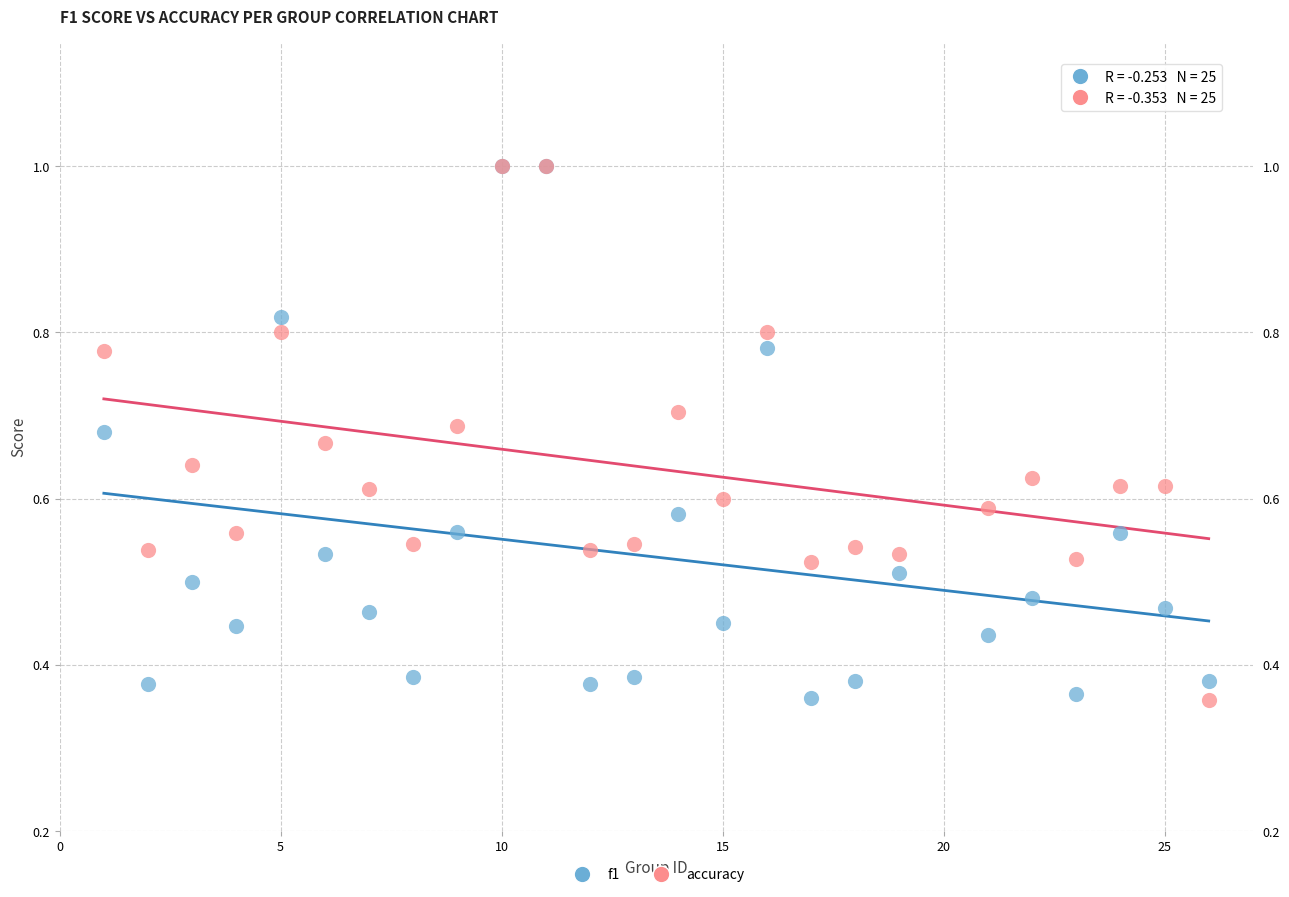

What are all the series names shown in the legend?

f1, accuracy